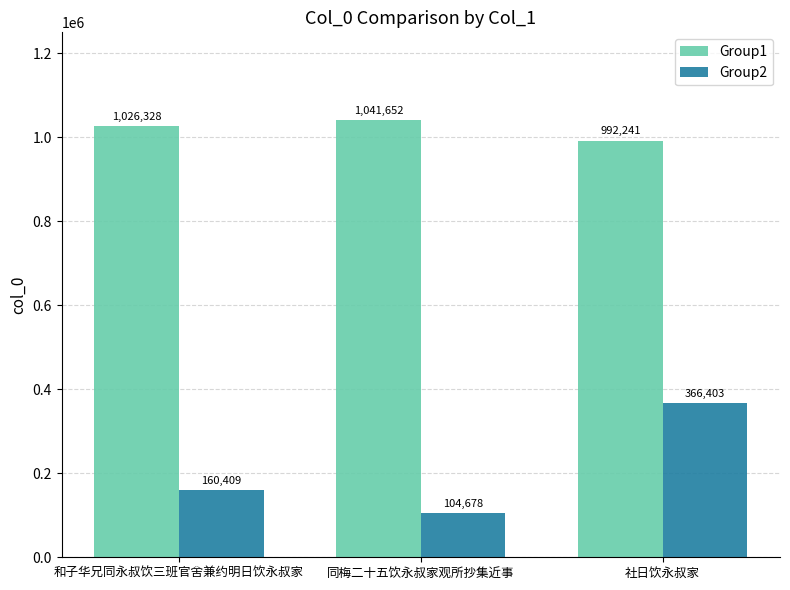

How many values in the Group2 series are below 160409?

1